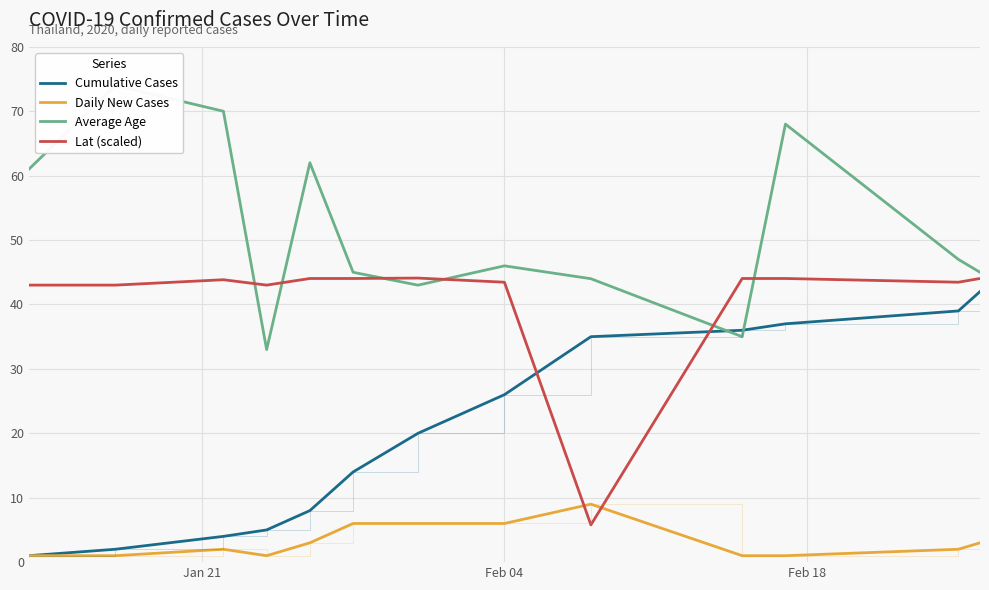

How many intersections are there between Lat (scaled) and Cumulative Cases?

2